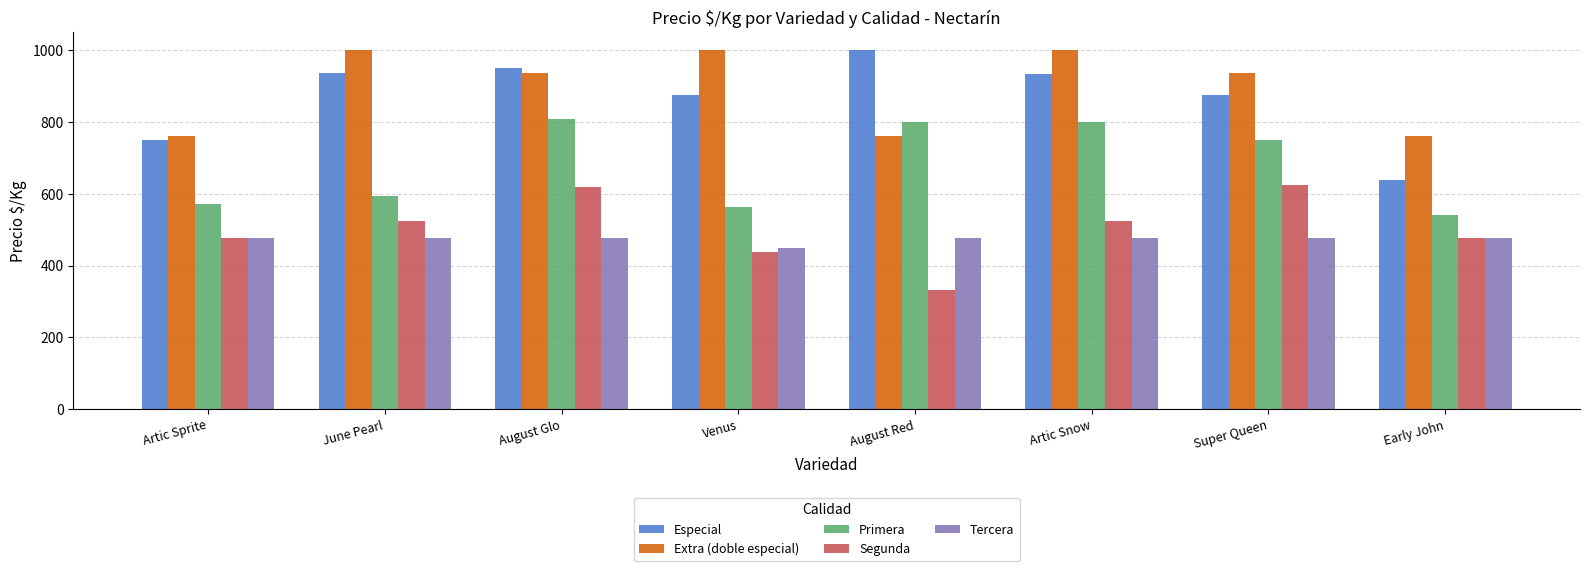

What is the label of the 5th bar from the left?

August Red